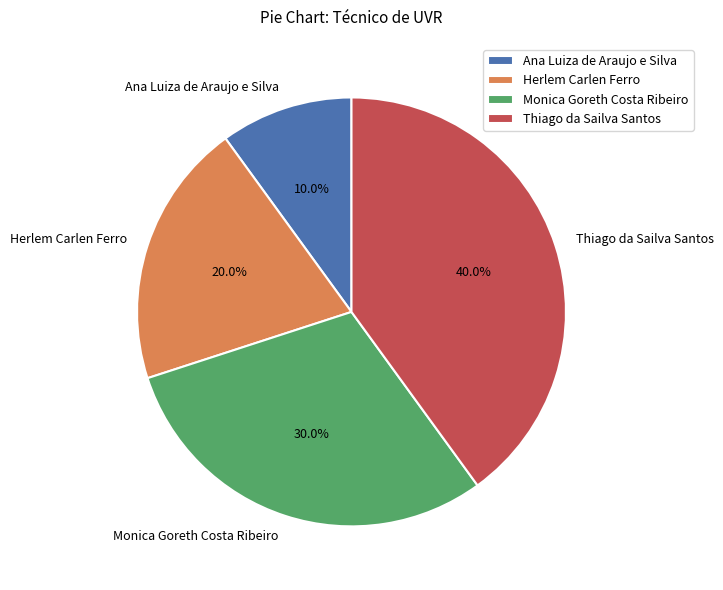

Is there any slice that represents more than half of the pie?

No